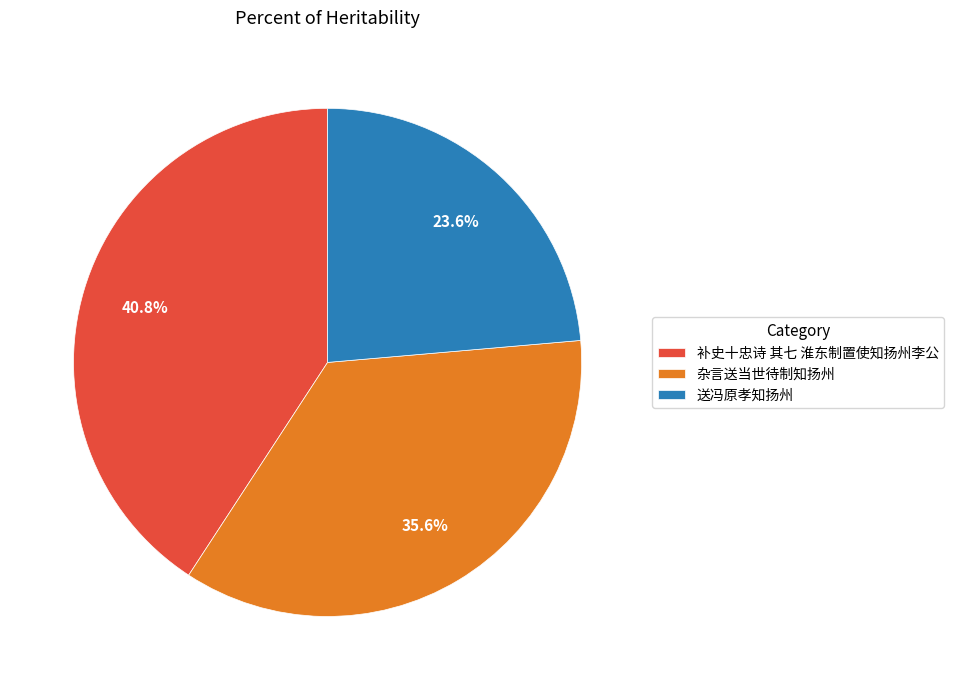

The 补史十忠诗 其七 淮东制置使知扬州李公 slice represents 33% of the pie. True or false?

False